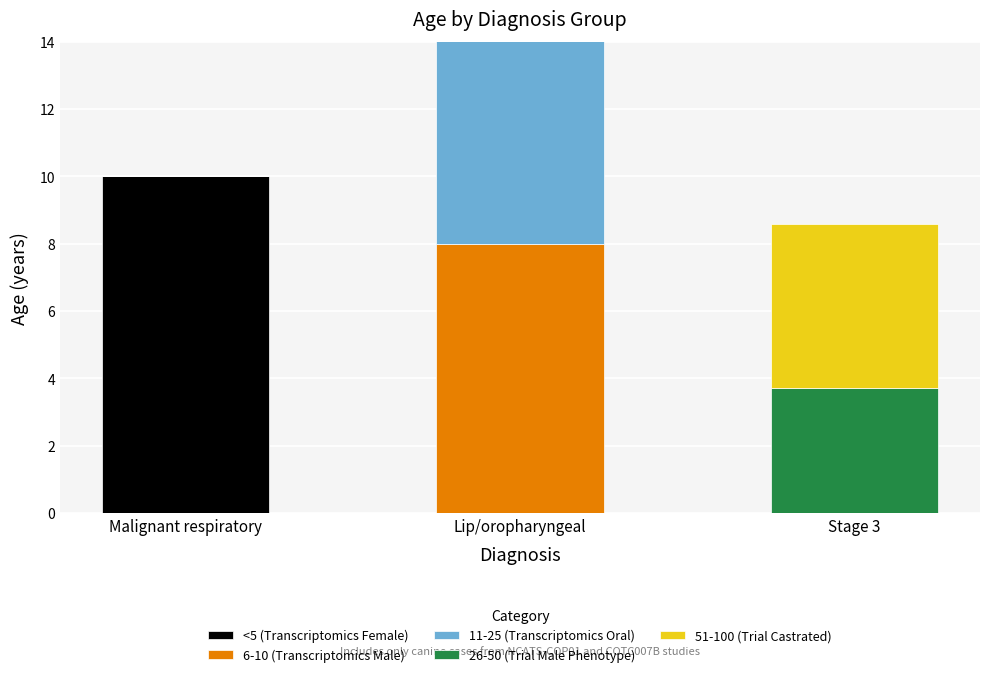

How many 51-100 (Trial Castrated) values are between 0 and 4?

2